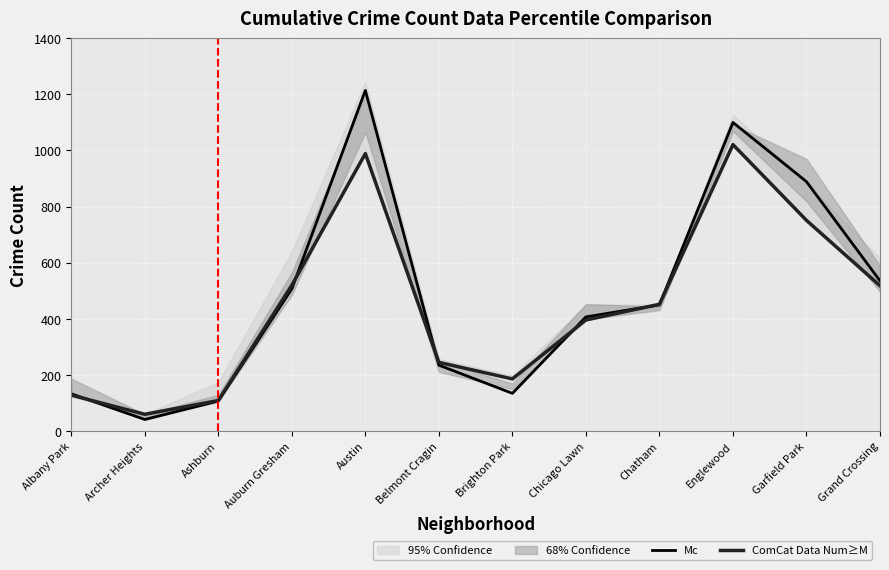

What is the difference between the highest and lowest values at Brighton Park?

51.5